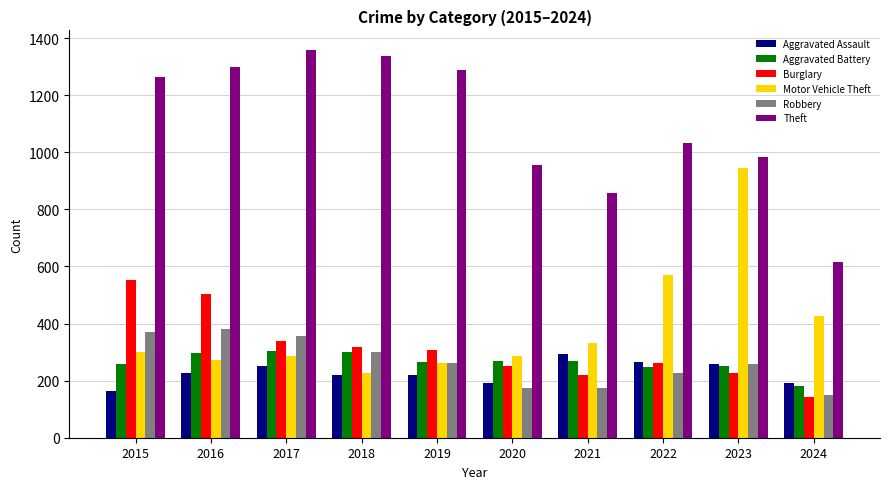

What is the approximate value of Theft at 2020?

954